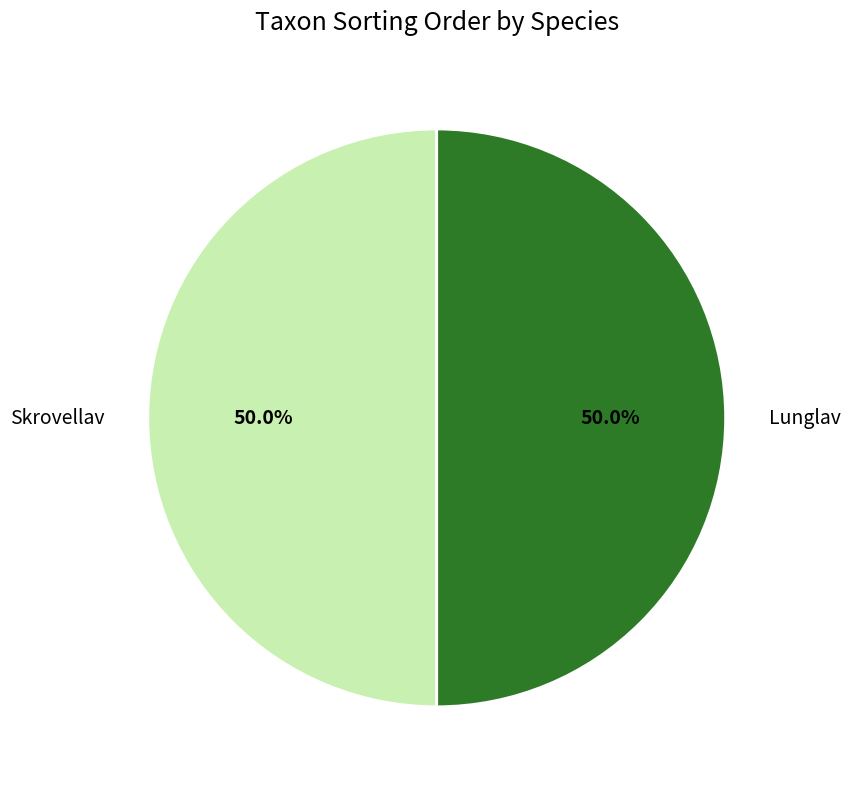

Approximately how many times larger is the value at Skrovellav compared to Lunglav?

1.0